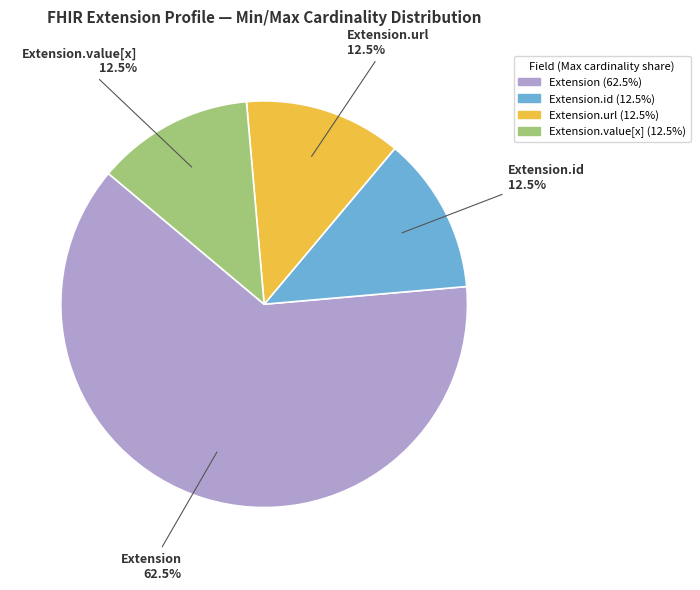

How much of the chart is everything except Extension (62.5%)?

37.5%